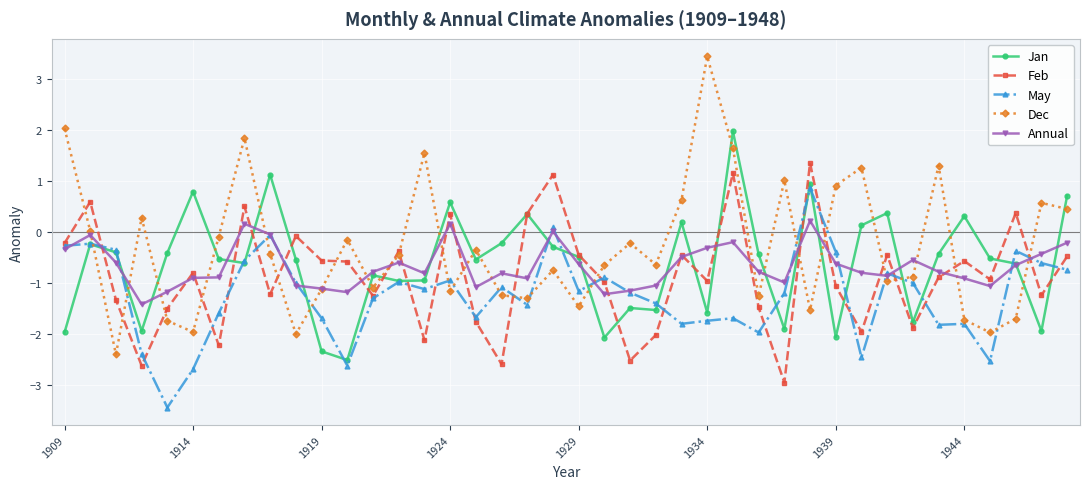

In May, how many points are lower than both neighbors (excluding endpoints)?

11